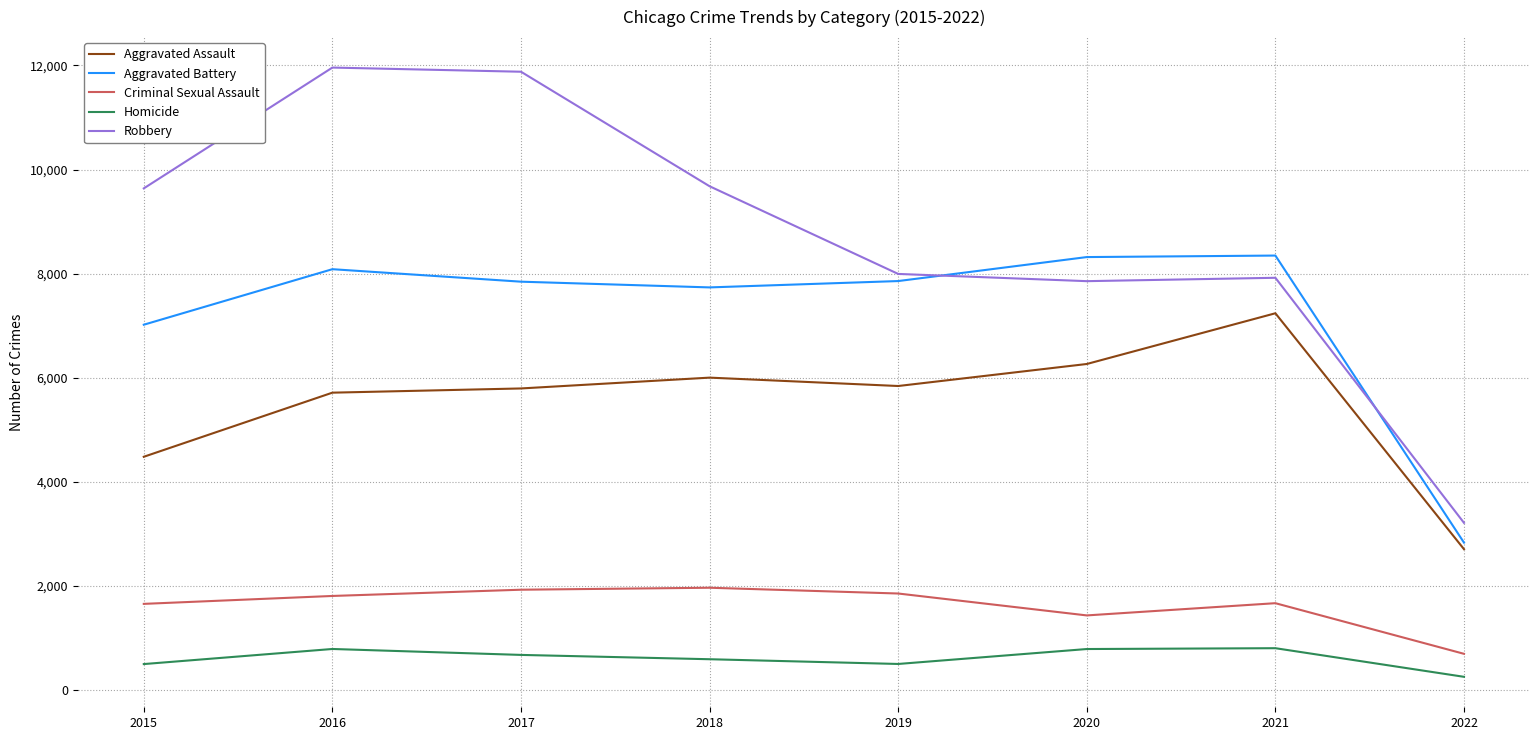

How many series are shown in this chart?

5